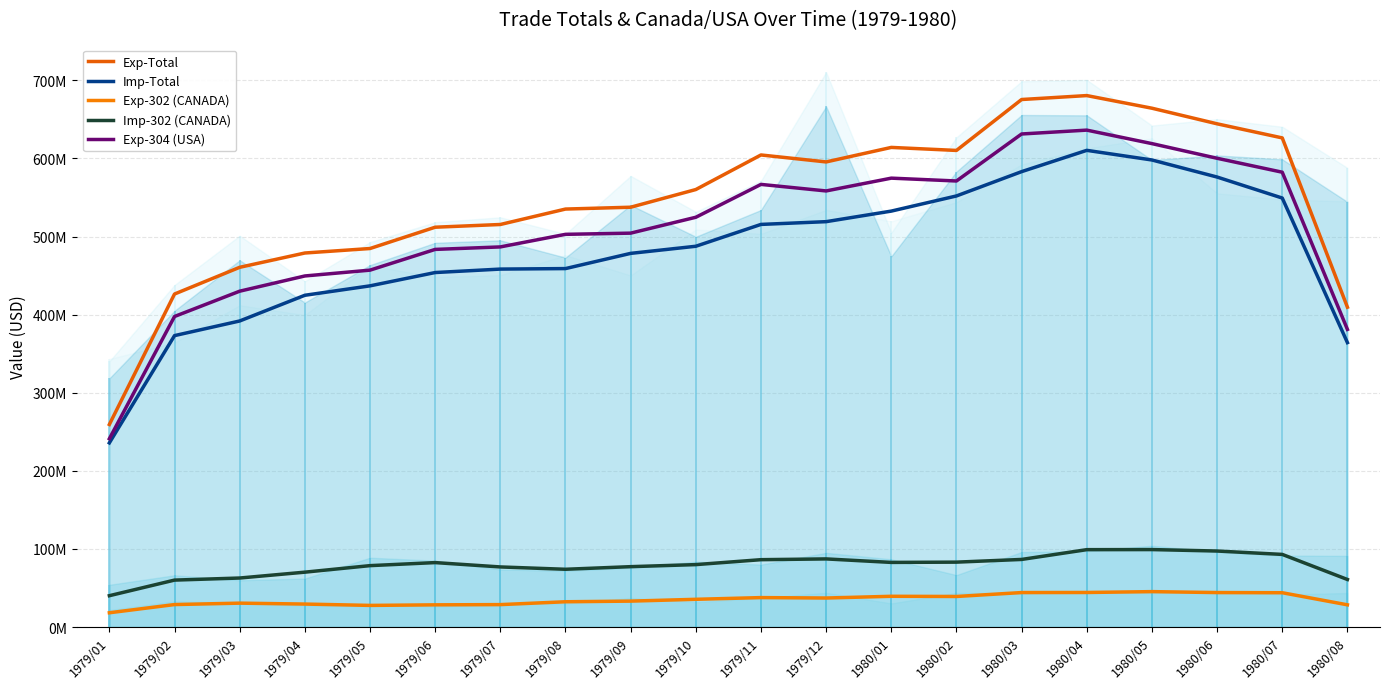

True or false: Imp-302 (CANADA) and Exp-302 (CANADA) cross at least once.

False